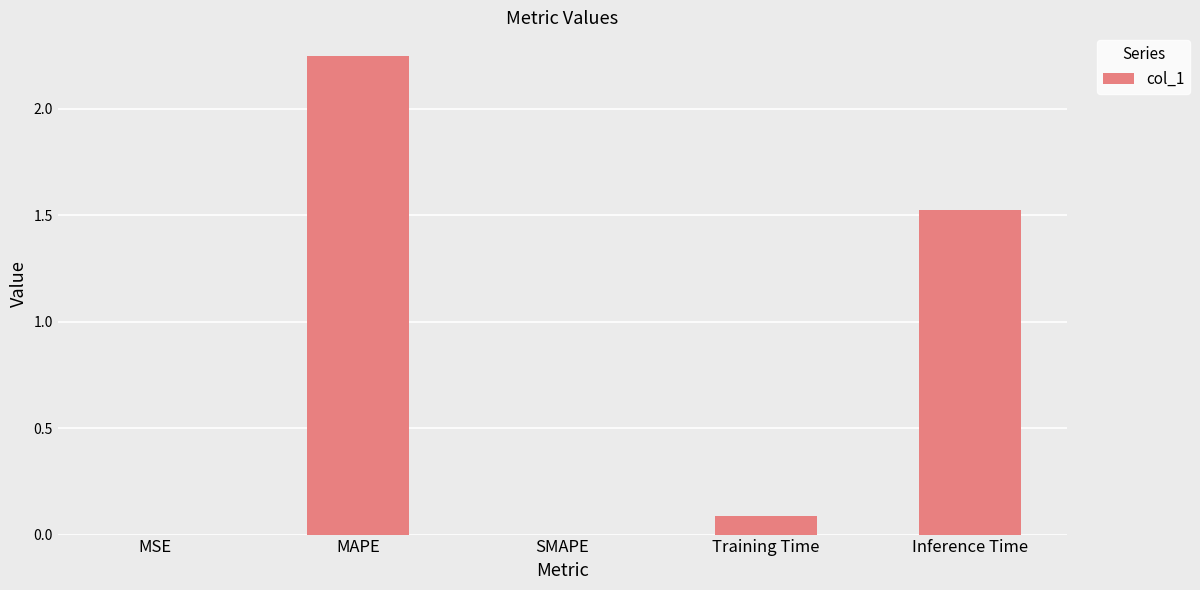

At which label is the value closest to 1?

Inference Time